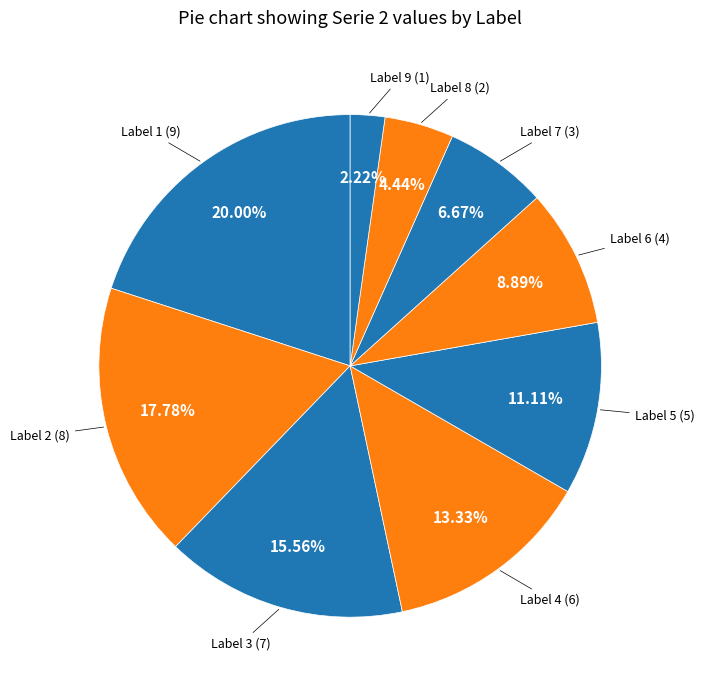

Which slice is the smallest?

Label 9